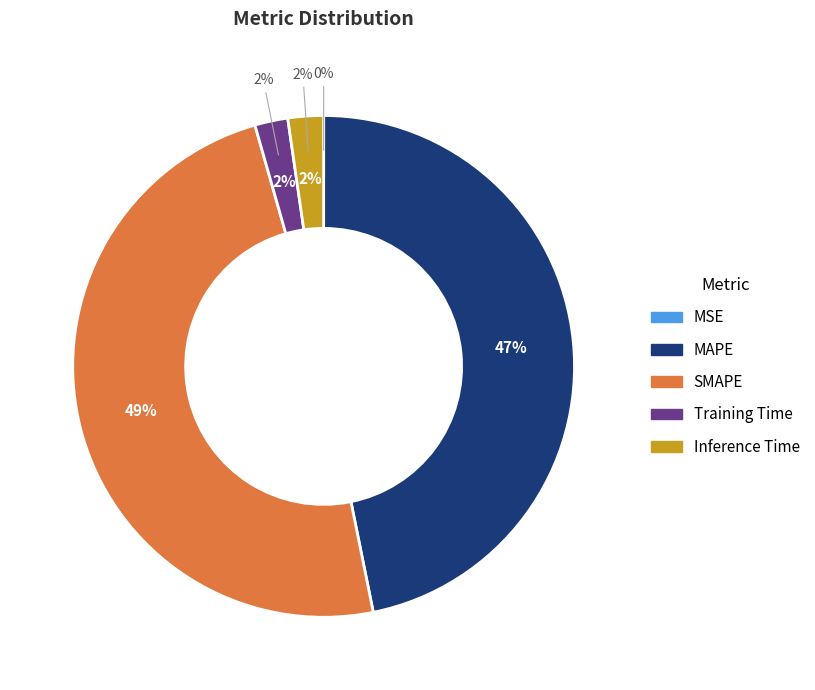

Combined, what portion of the pie is MSE and SMAPE?

48.8%